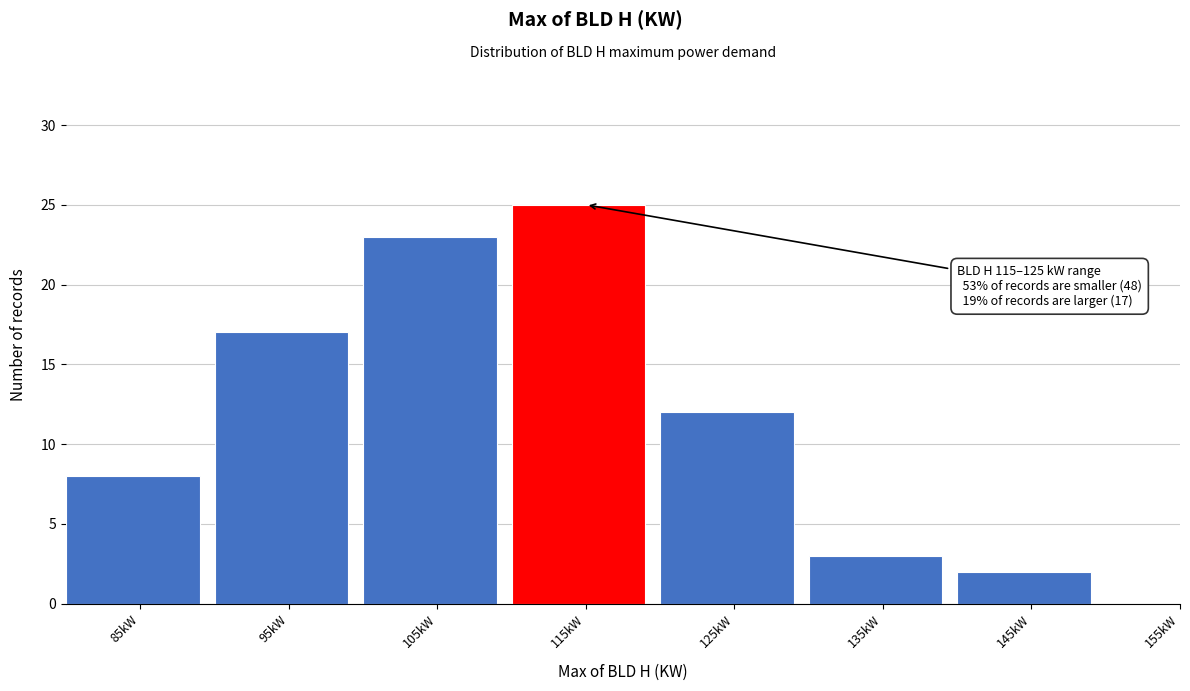

Reading left to right, extract all data points from this chart.

85kW=8	95kW=17	105kW=23	115kW=25	125kW=12	135kW=3	145kW=2	155kW=0